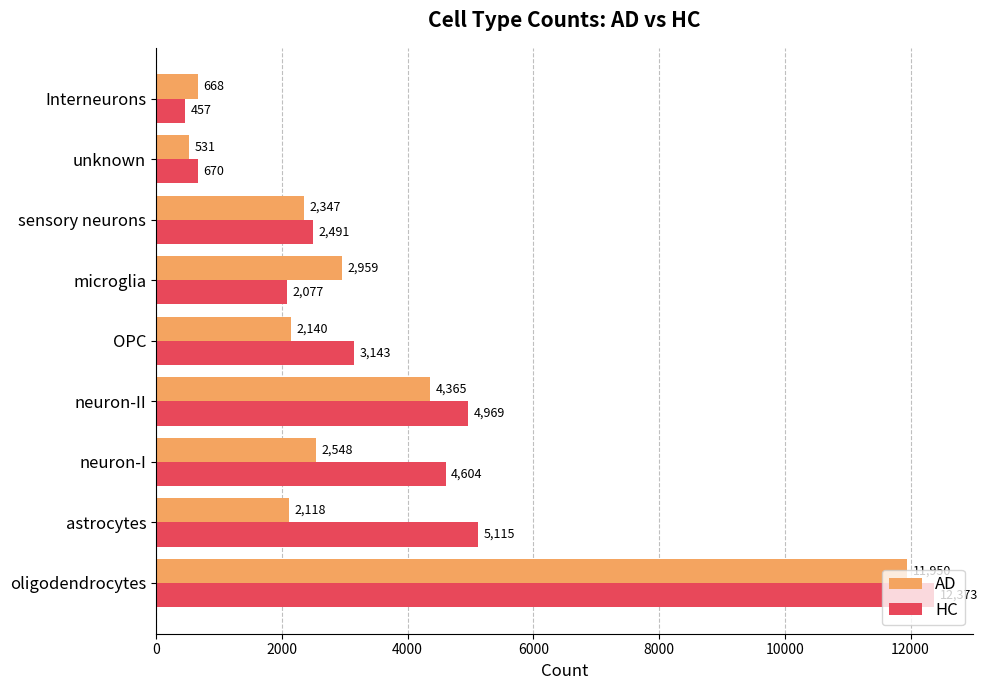

What is the highest value of the AD series?

11950